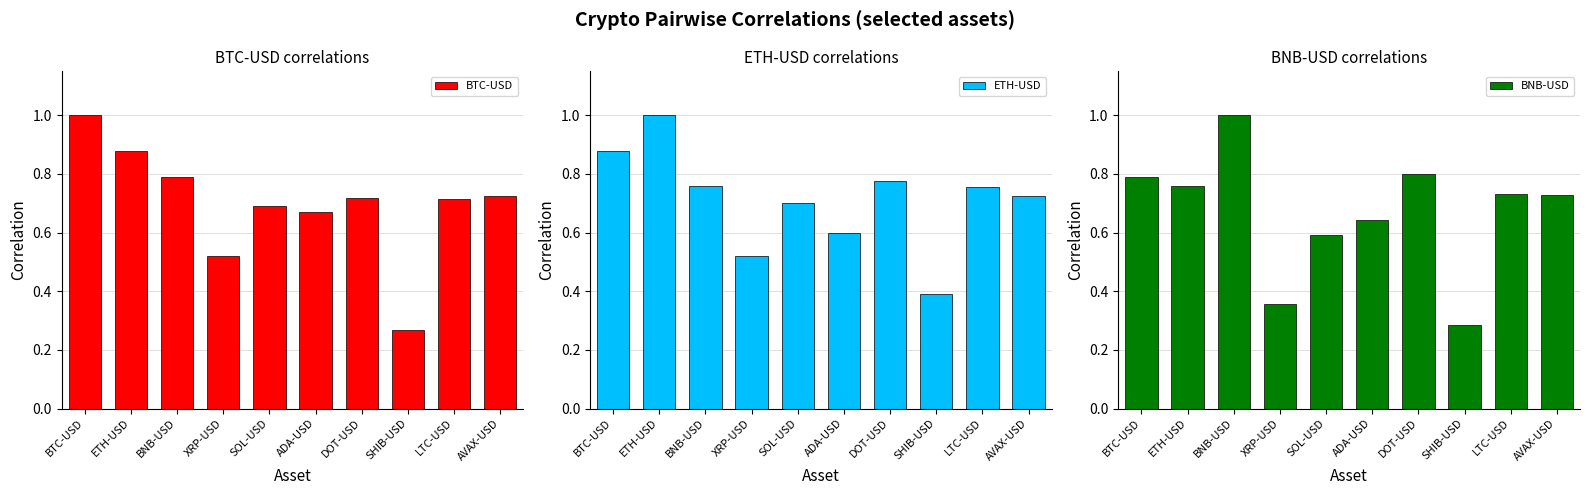

The value of BNB-USD at BNB-USD is 1.0. True or false?

True